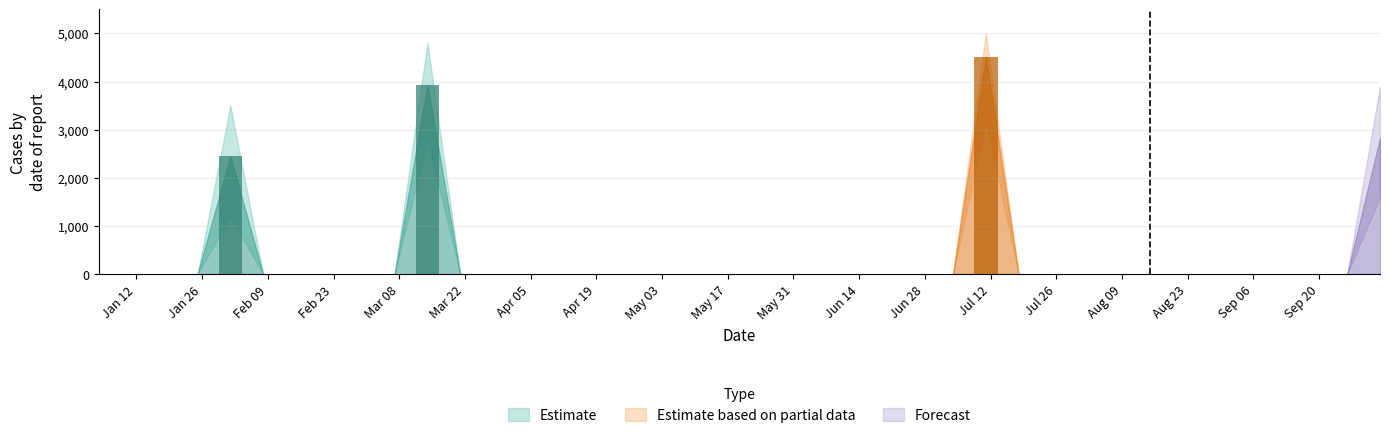

Are the bars horizontal?

No